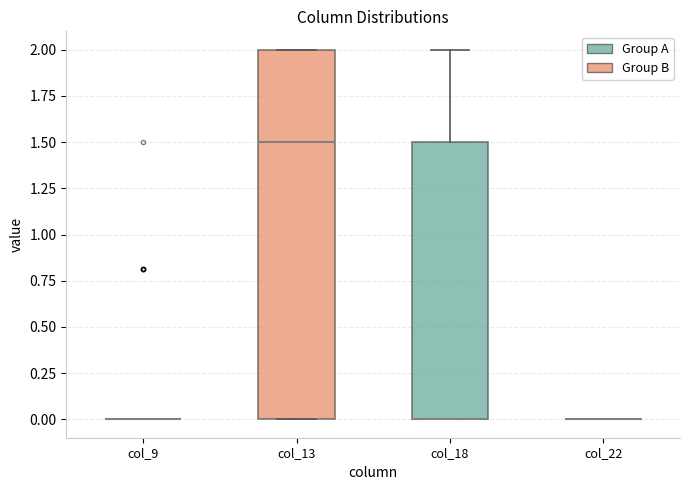

Which box is the tallest, from its lower edge to its upper edge?

col_13